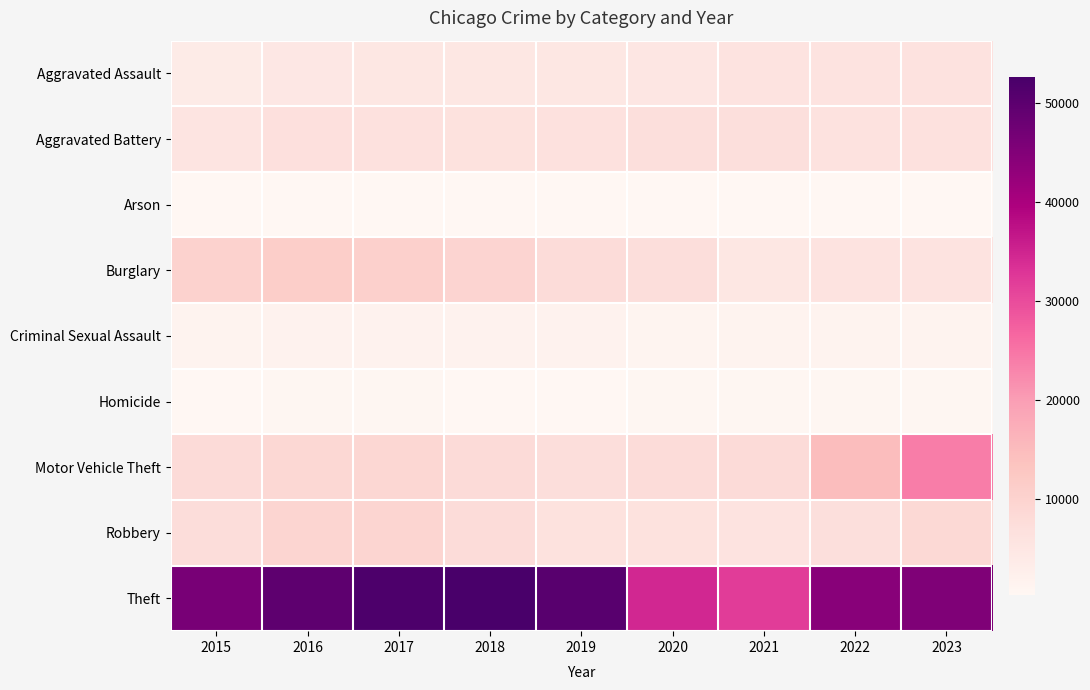

How many categories are shown in the chart?

9